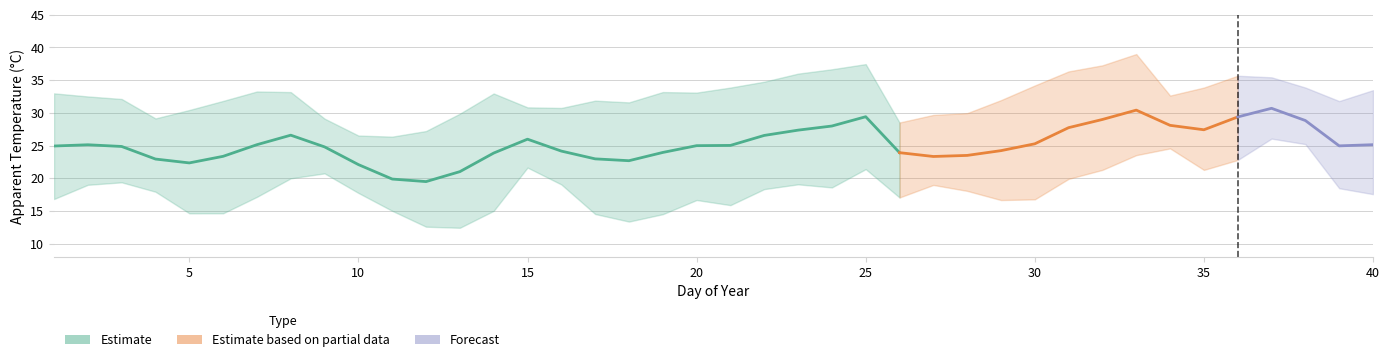

What is the maximum value for apparent_temperature_max?

39.0